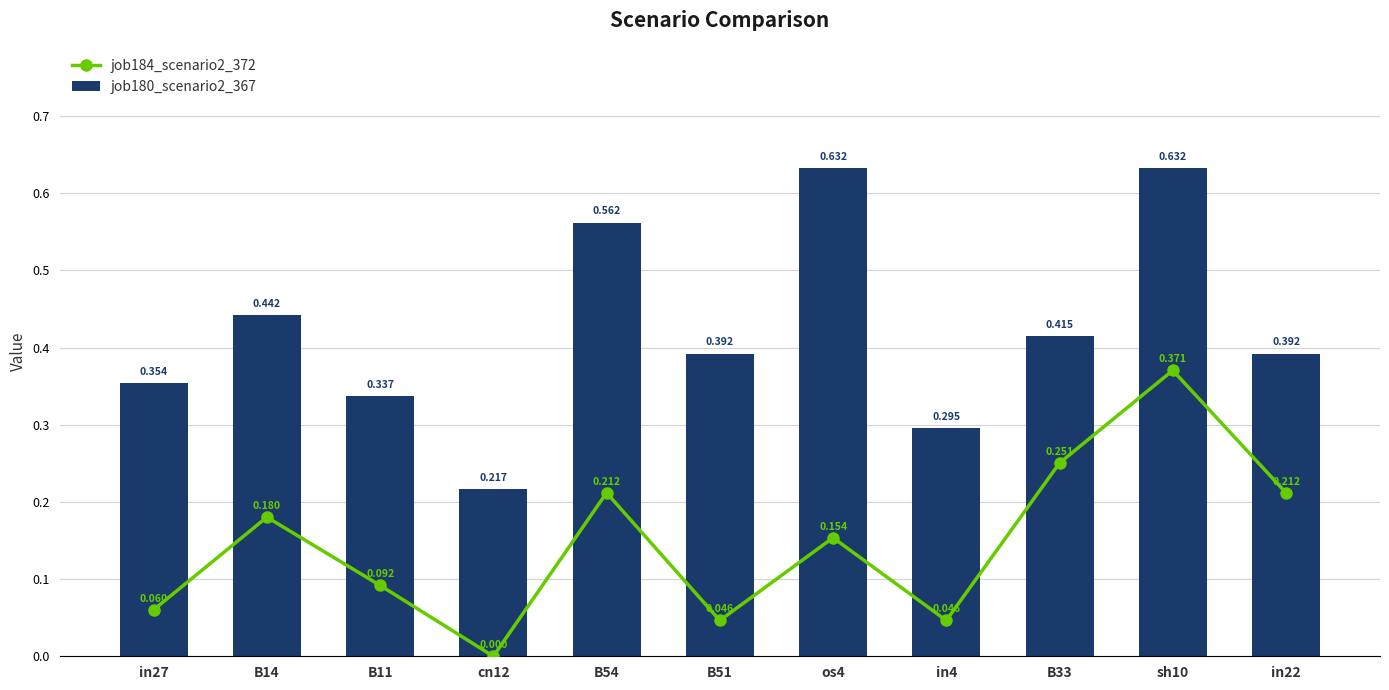

Is it true that job180_scenario2_367 equals 0.3 at os4?

False